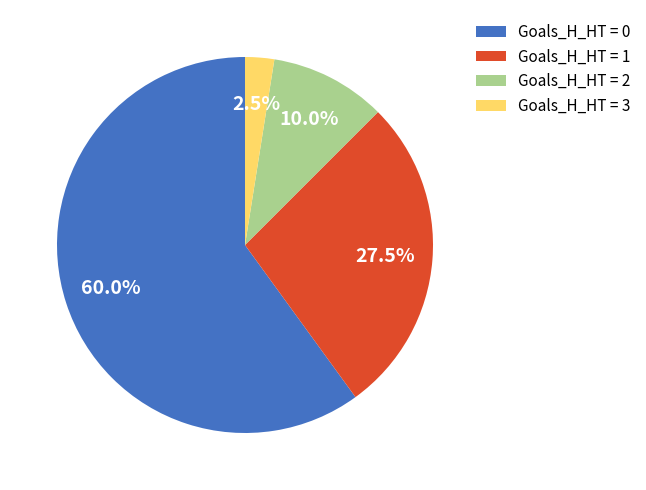

Rank the categories by value from lowest to highest.

Goals_H_HT = 3, Goals_H_HT = 2, Goals_H_HT = 1, Goals_H_HT = 0